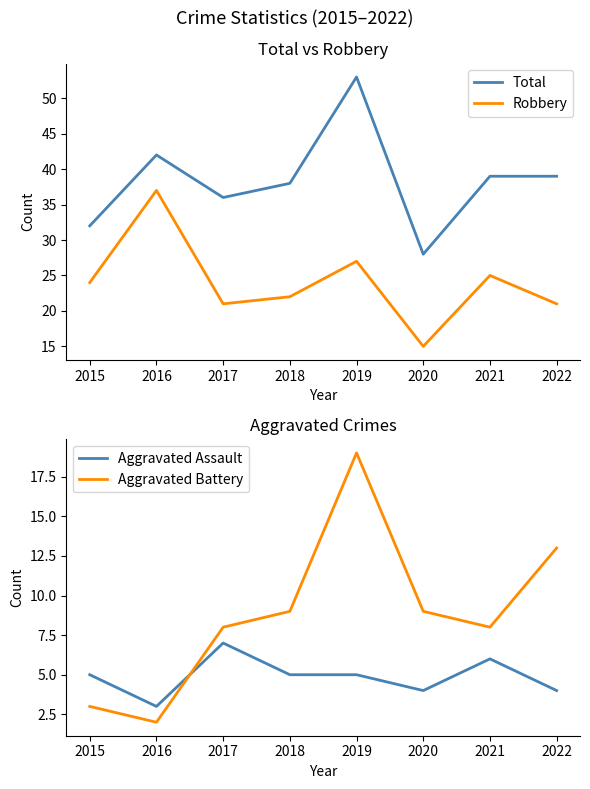

What is the difference between the second highest and second lowest values in the Aggravated Battery series?

10